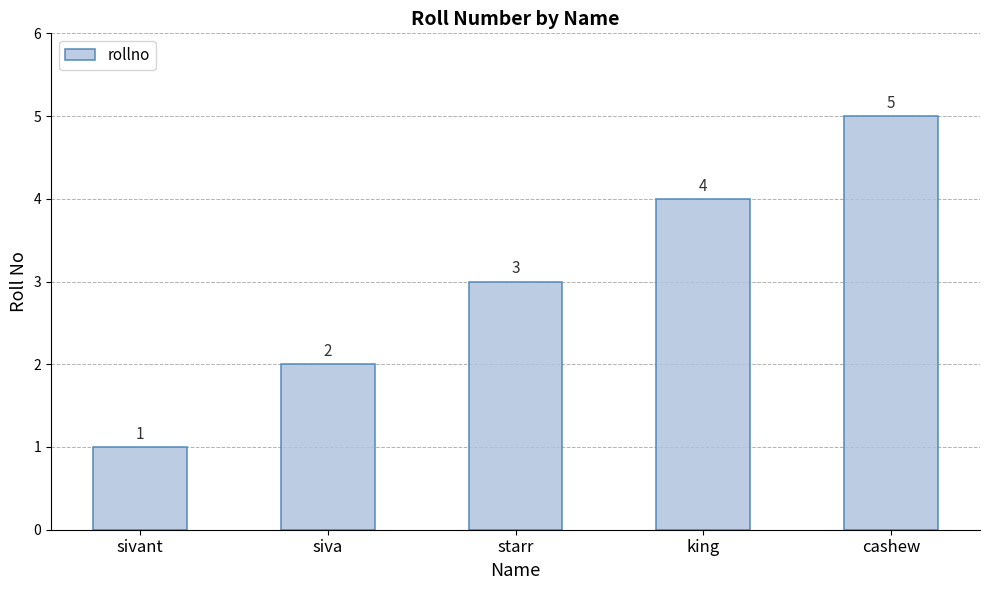

What is the minimum value shown in the chart?

1